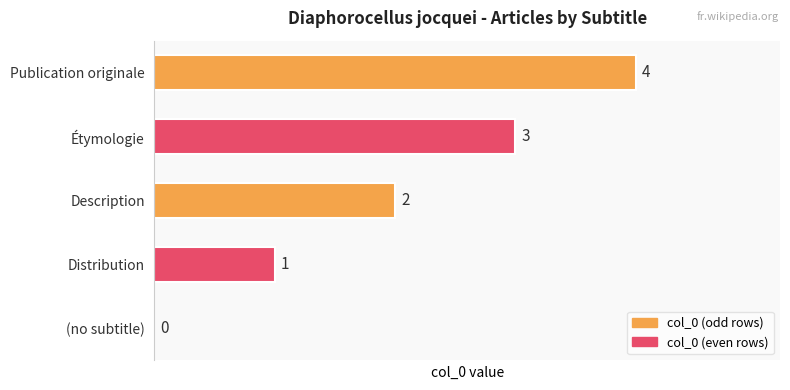

How many distinct data groups are displayed?

1